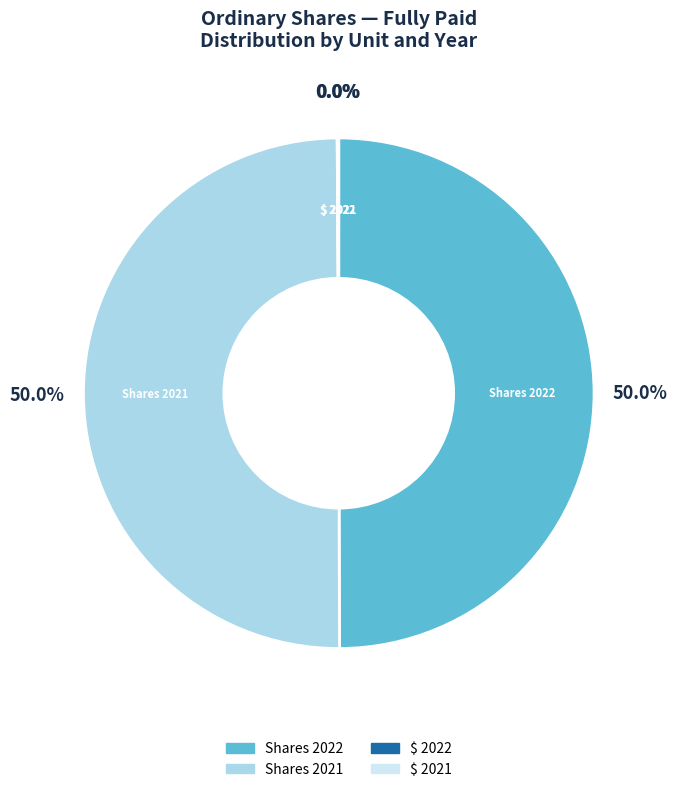

Approximately how many times larger is the value at Shares 2021 compared to Shares 2022?

1.0